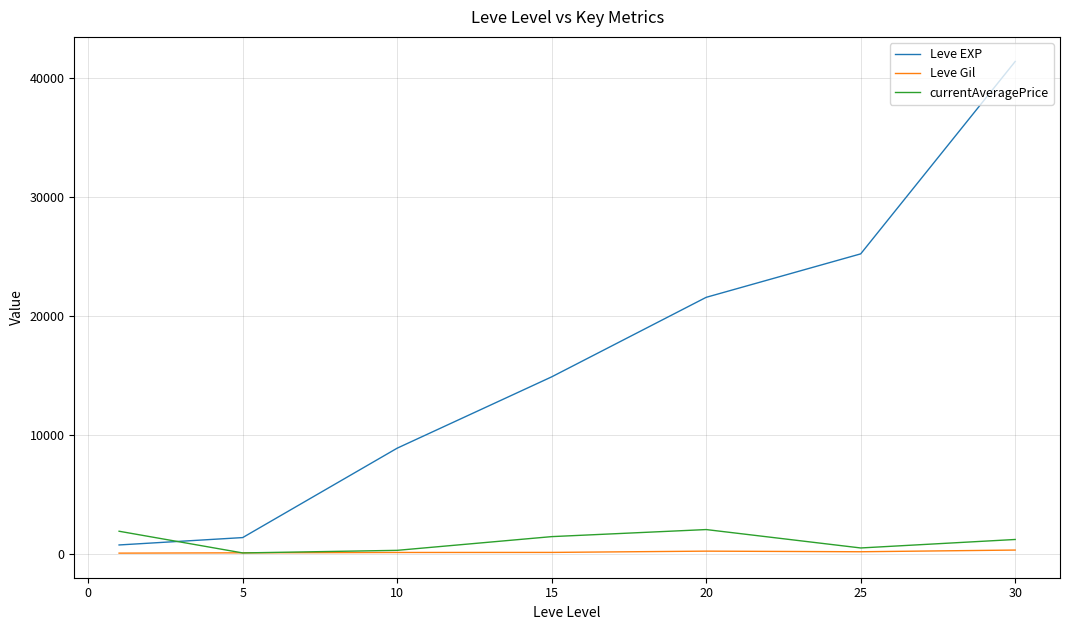

What is the greatest value displayed?

41410.0